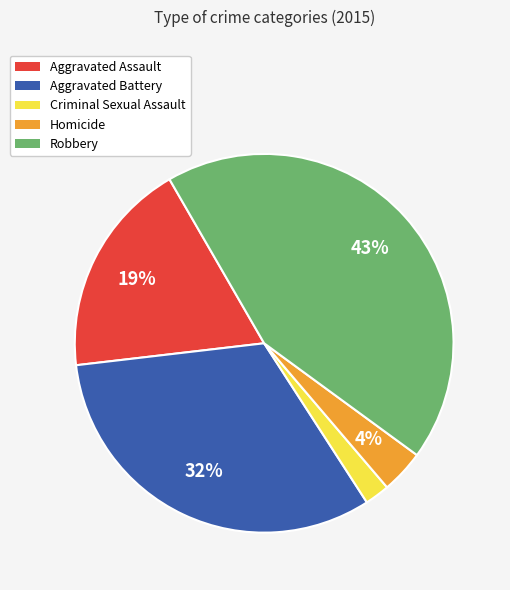

What is the largest slice in the pie chart?

Robbery